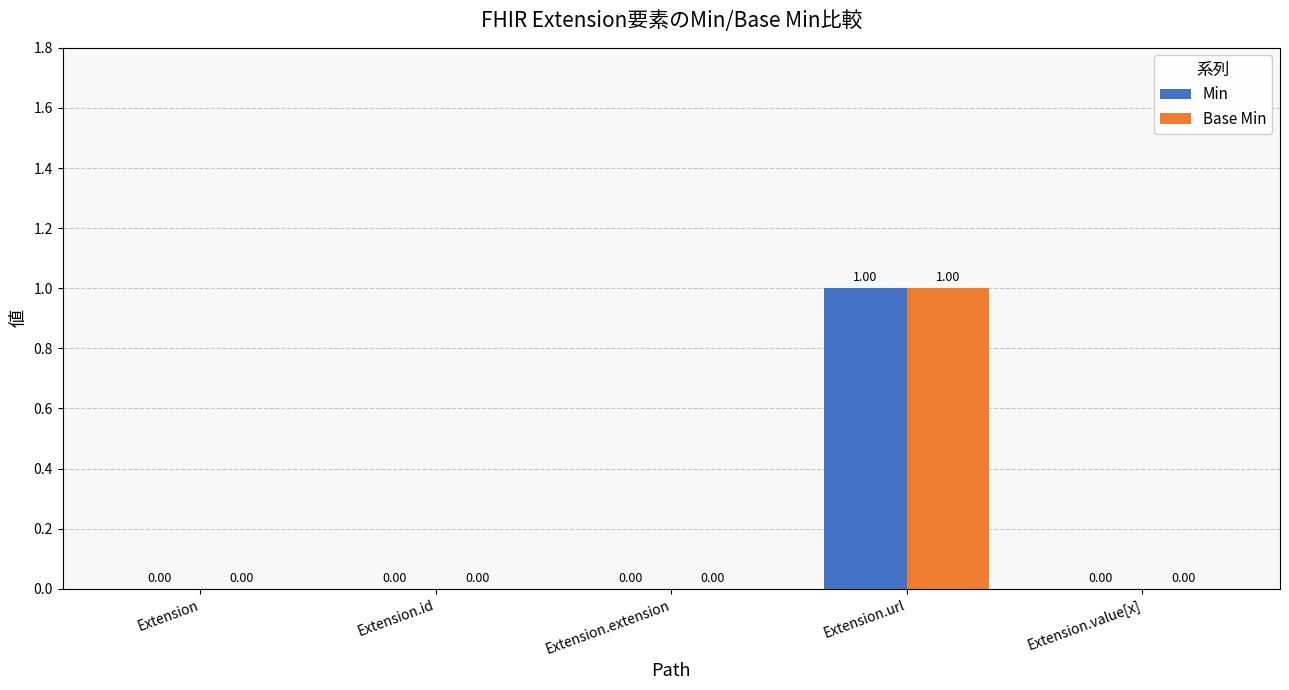

At which category is the sum across all series the highest?

Extension.url